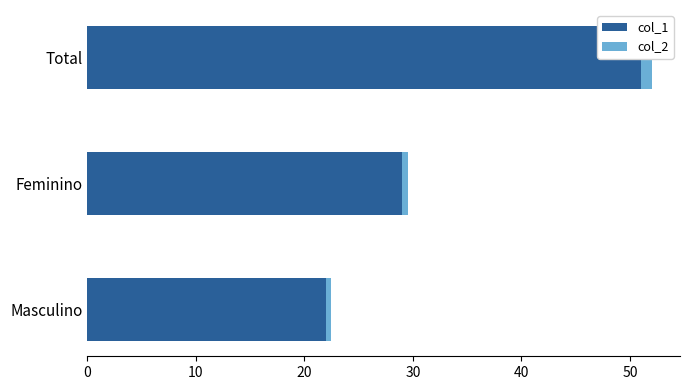

Which series has the largest total across all categories?

col_1